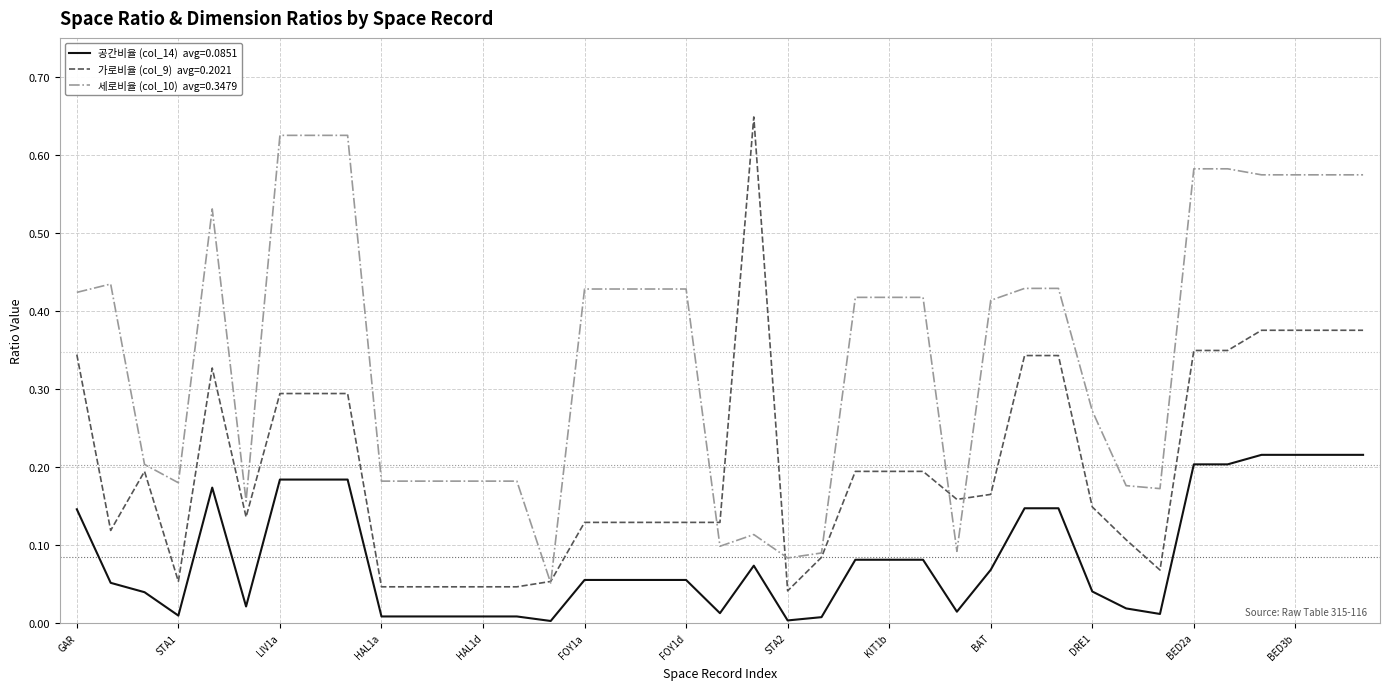

At how many categories does at least one series exceed 0?

39